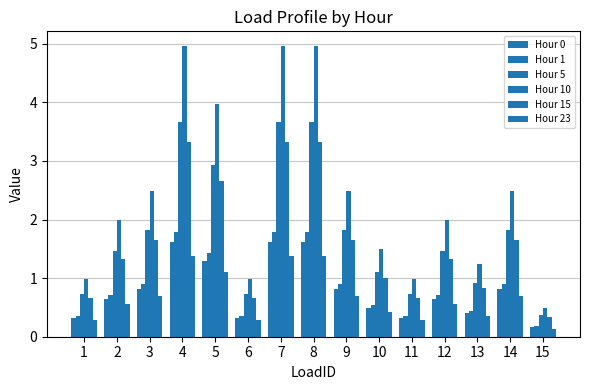

Count the number of categories in the chart.

15